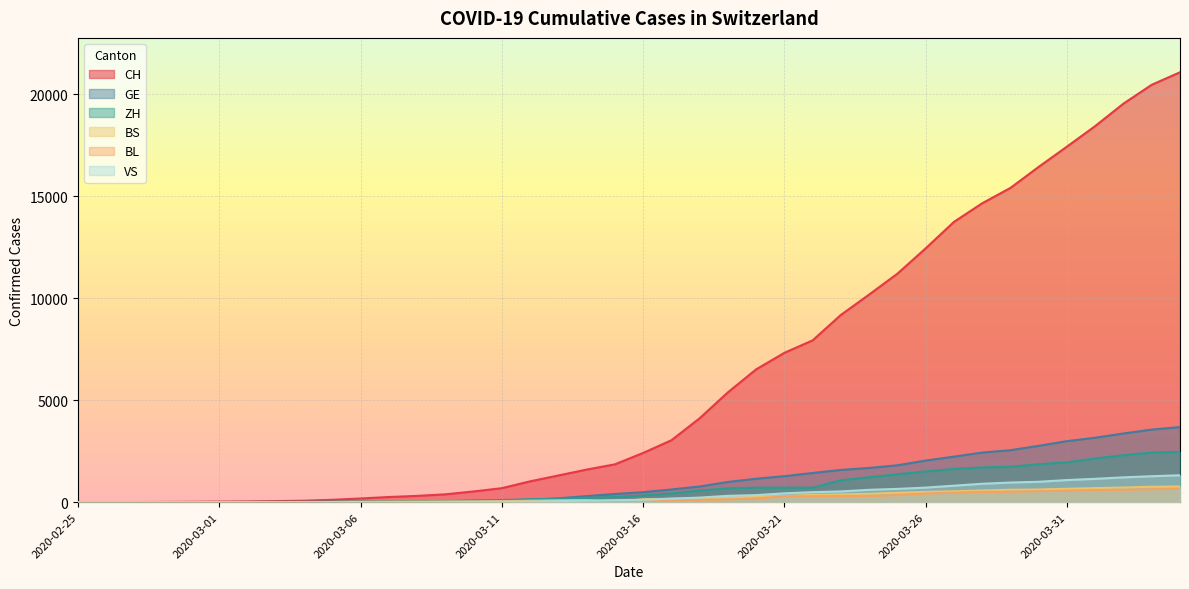

At which label is ZH closest to 1233?

2020-03-24